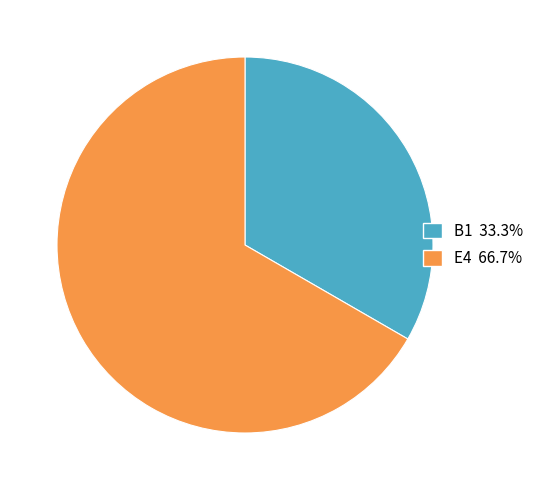

How many slices are in this pie chart?

2